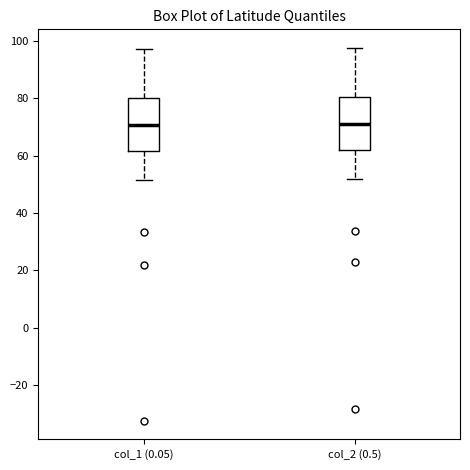

Reading left to right, transcribe this box plot: for each box, give where its median line is, the range the box spans, and where its two whiskers end, as read against the y-axis. The values are not printed on the chart, so give them approximately, as read against the axis.

col_1 (0.05): median 70, box 62 to 80, whiskers 52 to 98
col_2 (0.5): median 72, box 62 to 80, whiskers 52 to 98